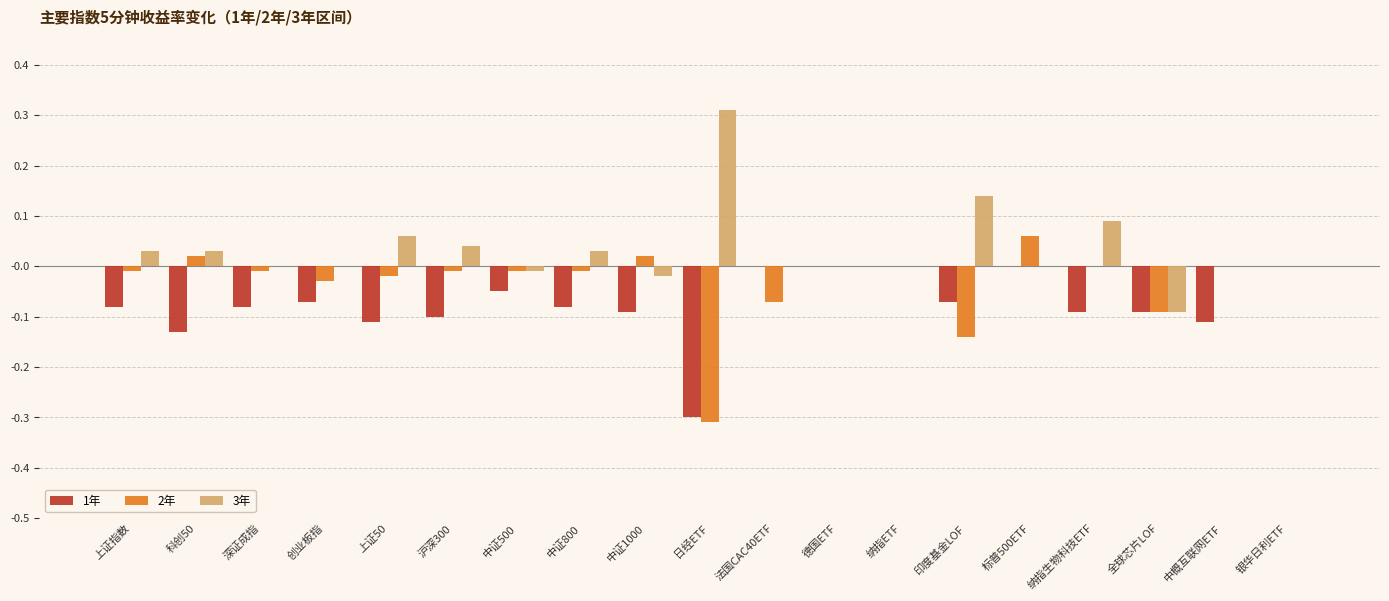

What is the maximum value shown in the chart?

0.3